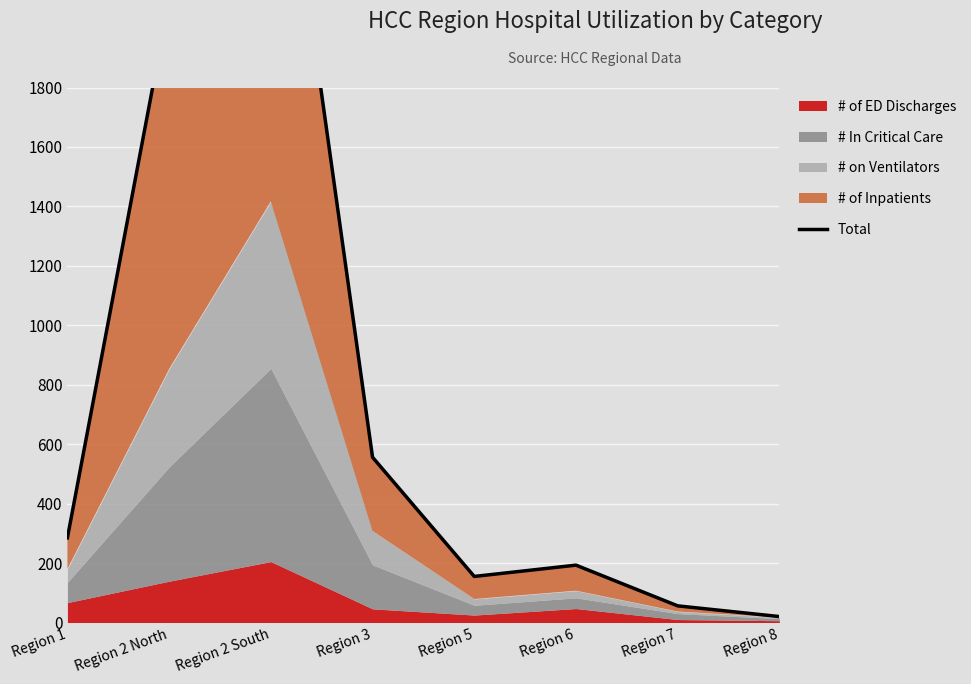

Which label corresponds to the largest value in the chart?

Region 2 South